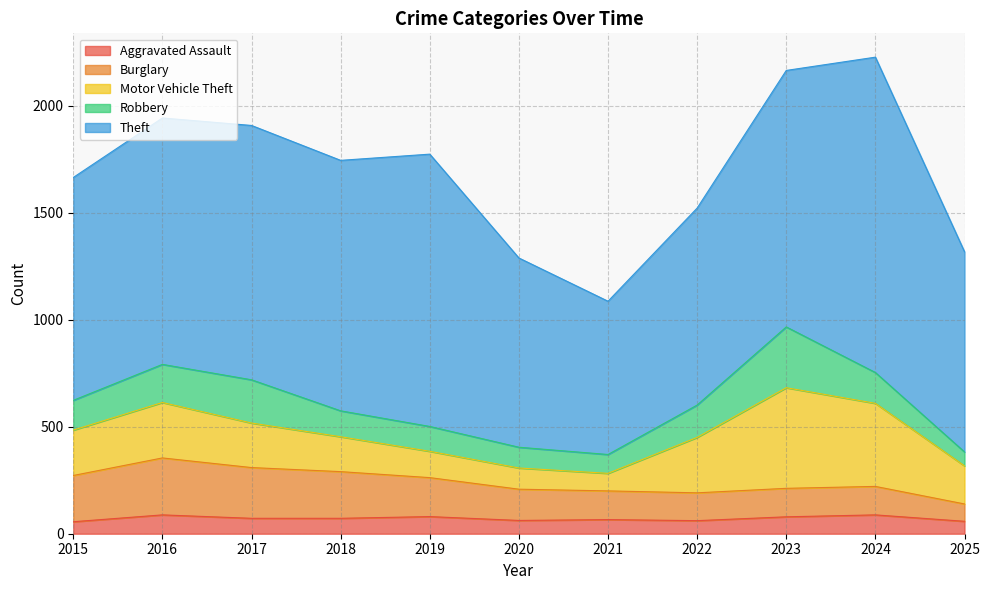

What is the difference between the highest and lowest values at 2022?

859